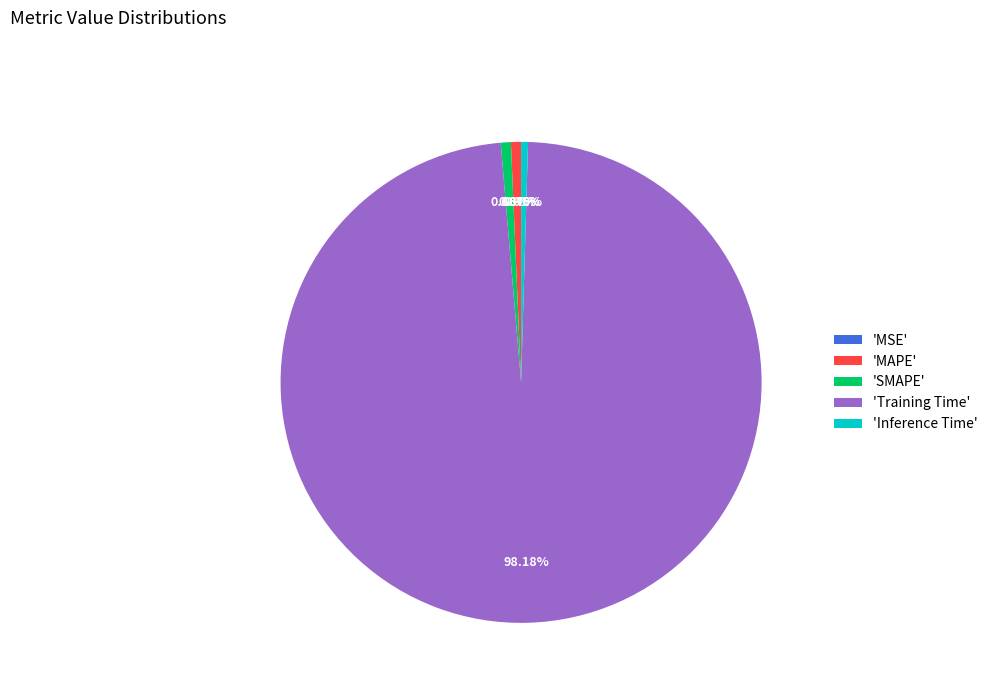

Is the sum of 'Training Time' and 'SMAPE' greater than half?

Yes